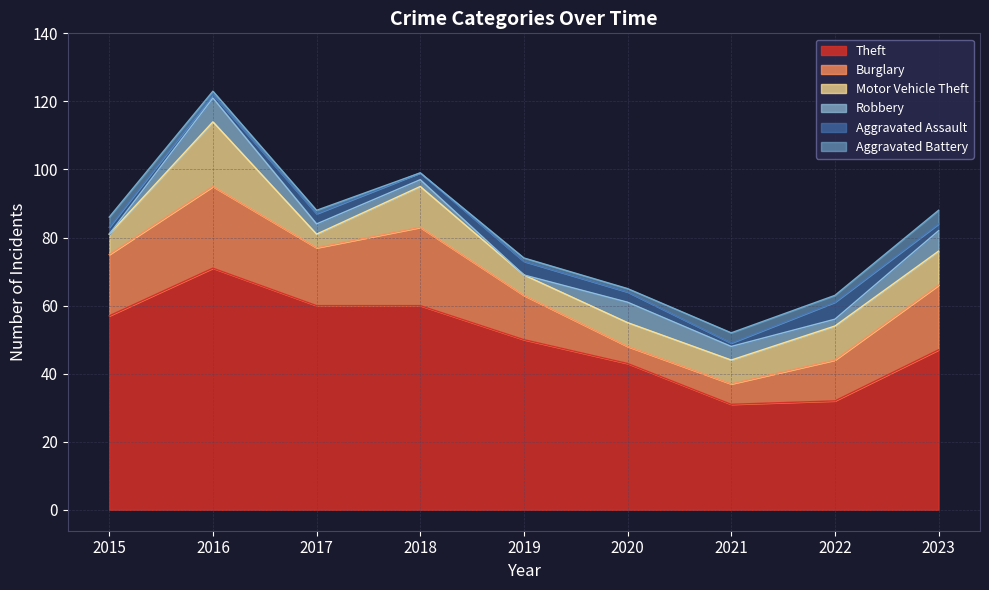

What is the maximum value shown in the chart?

71